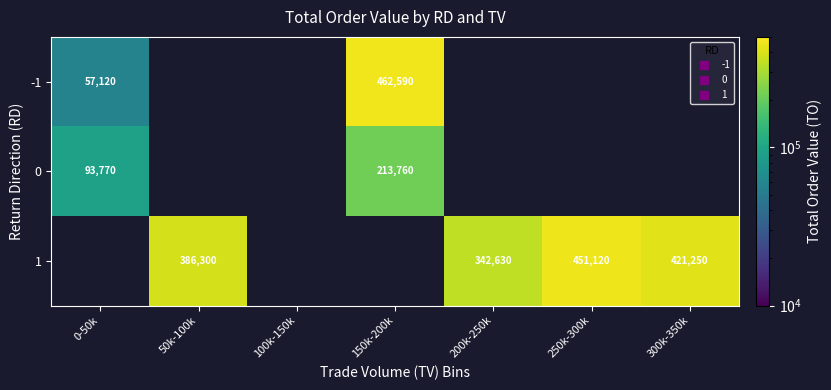

How many data points does each series have?

7